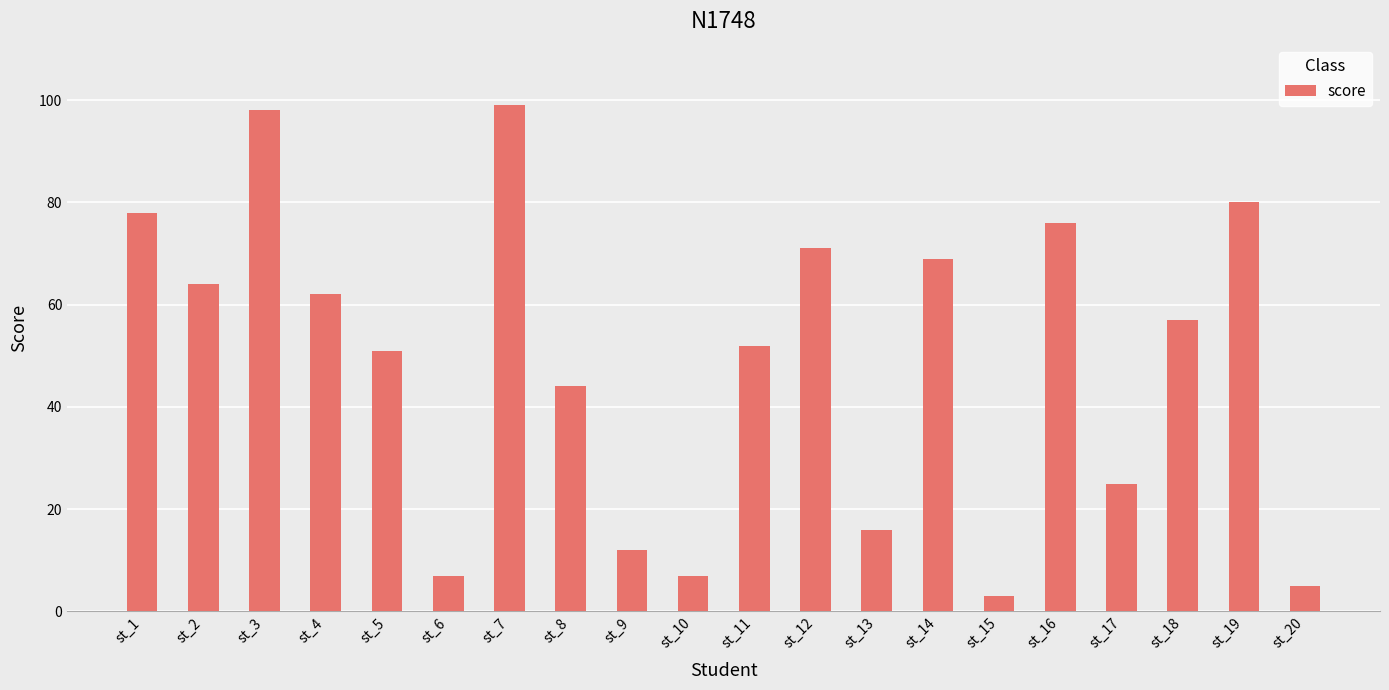

How many categories are shown in the chart?

20